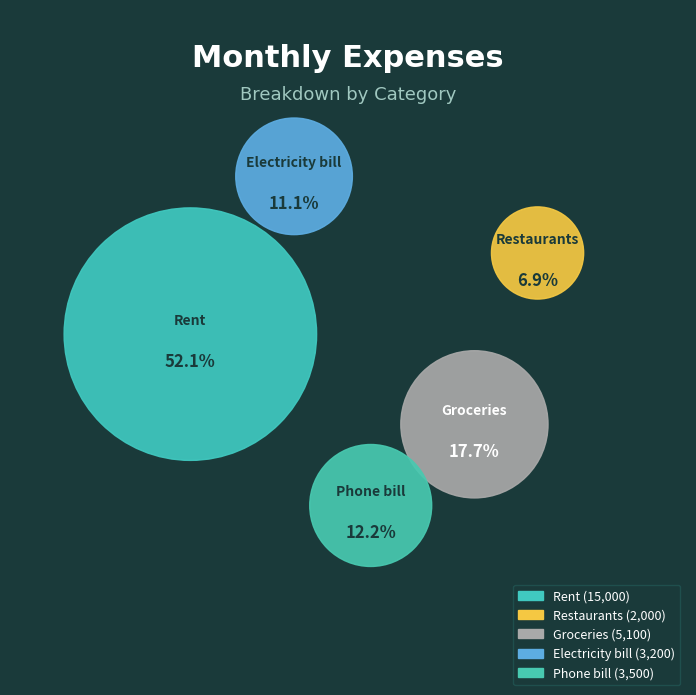

What is the largest slice in the pie chart?

Rent